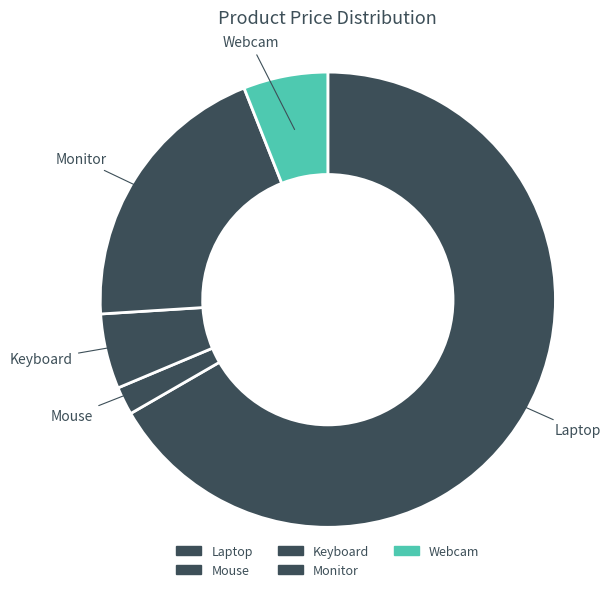

Does Laptop account for over 50% of the chart?

Yes